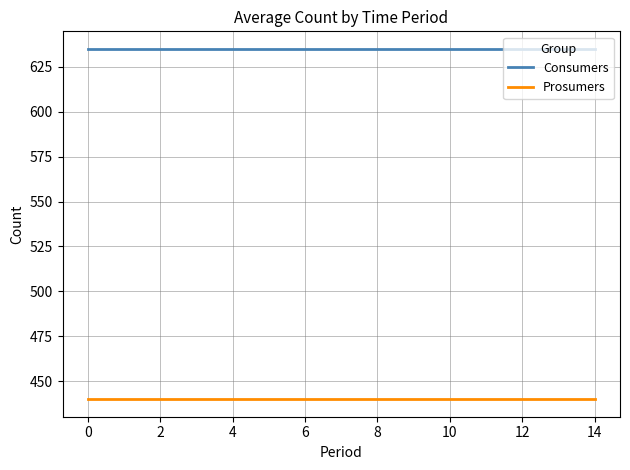

Which series has the largest total across all categories?

Consumers